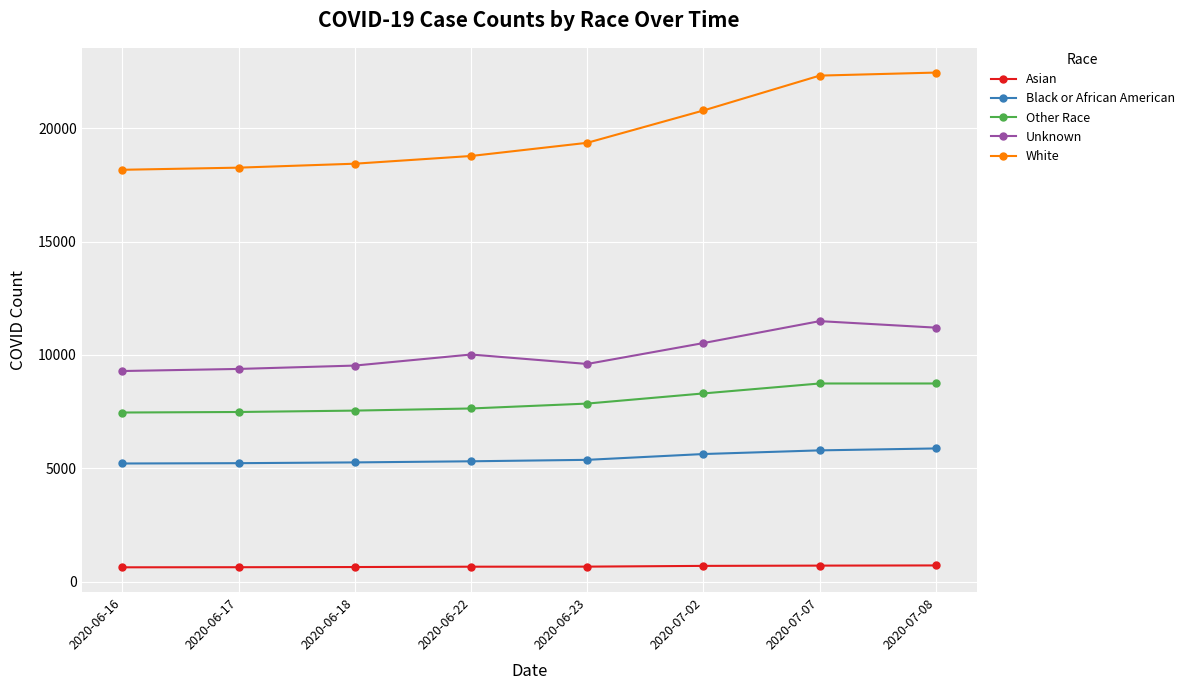

What is the total value across all series at 2020-06-16?

40786